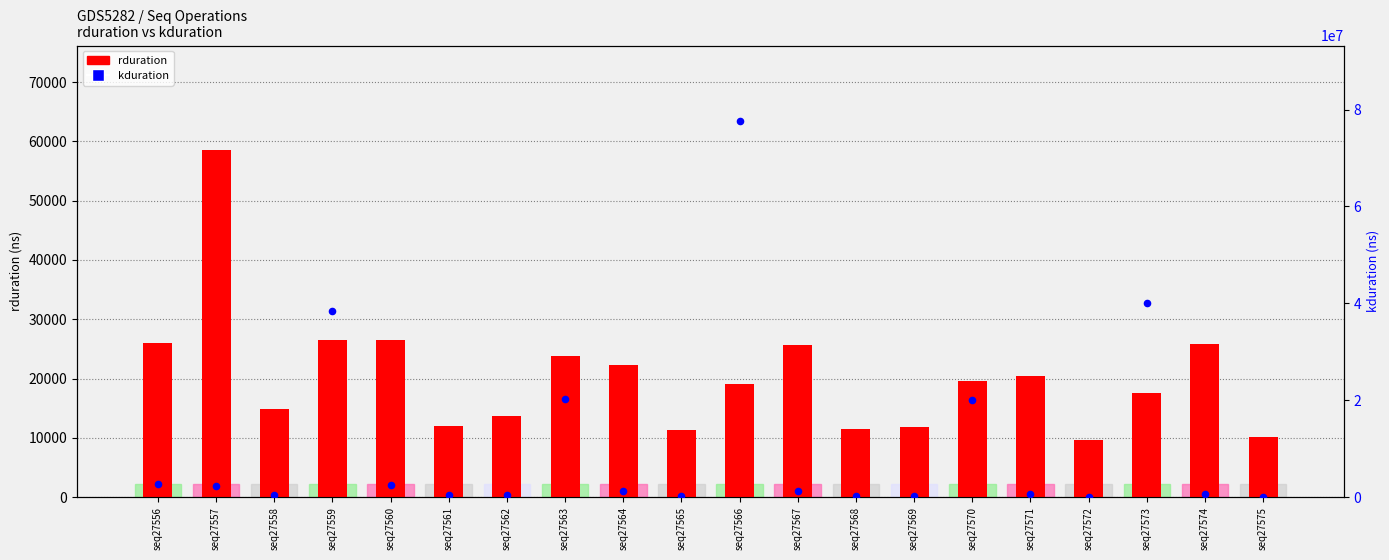

Is the value of kduration at seq27567 greater than the value of rduration at seq27565?

Yes